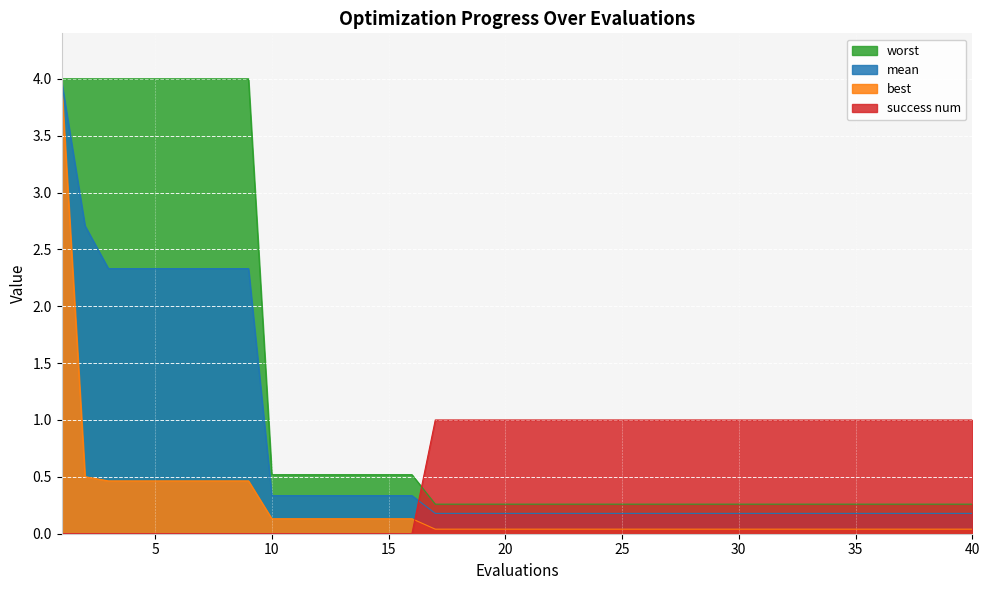

The value of mean at 31 is 0.3. True or false?

False